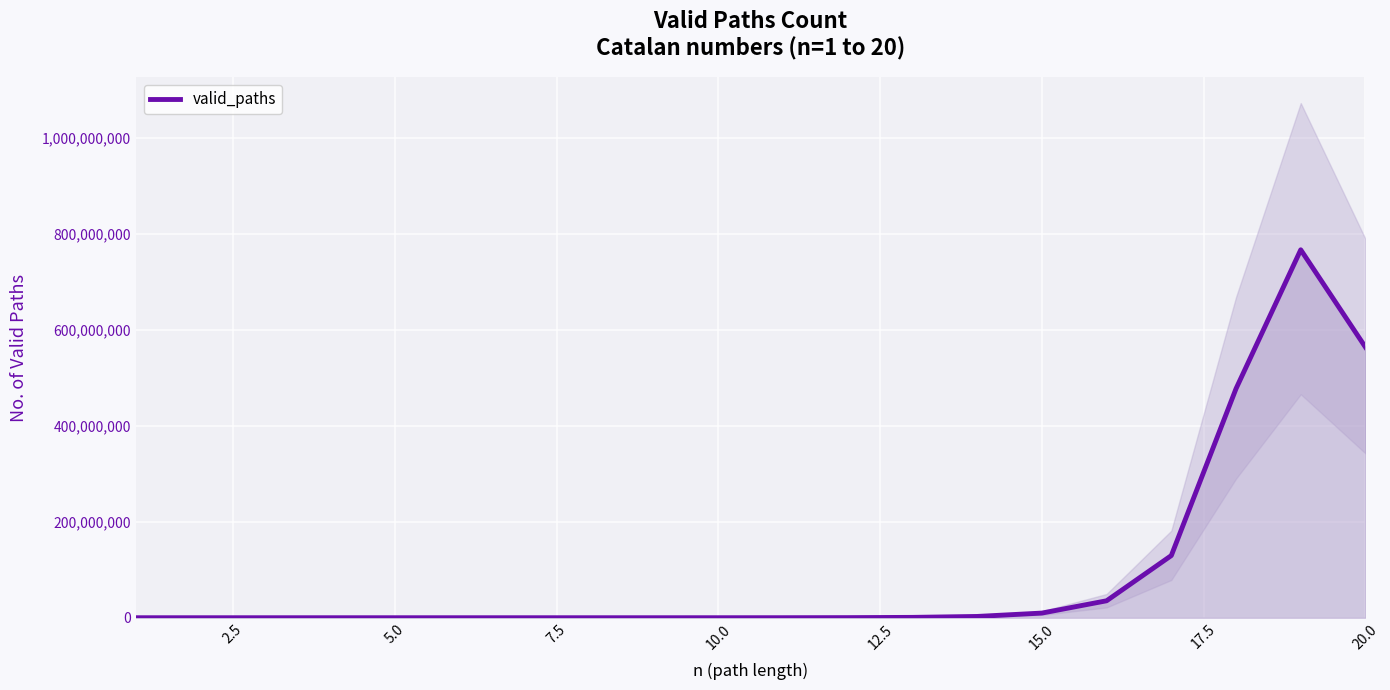

What is the maximum value shown in the chart?

767263183